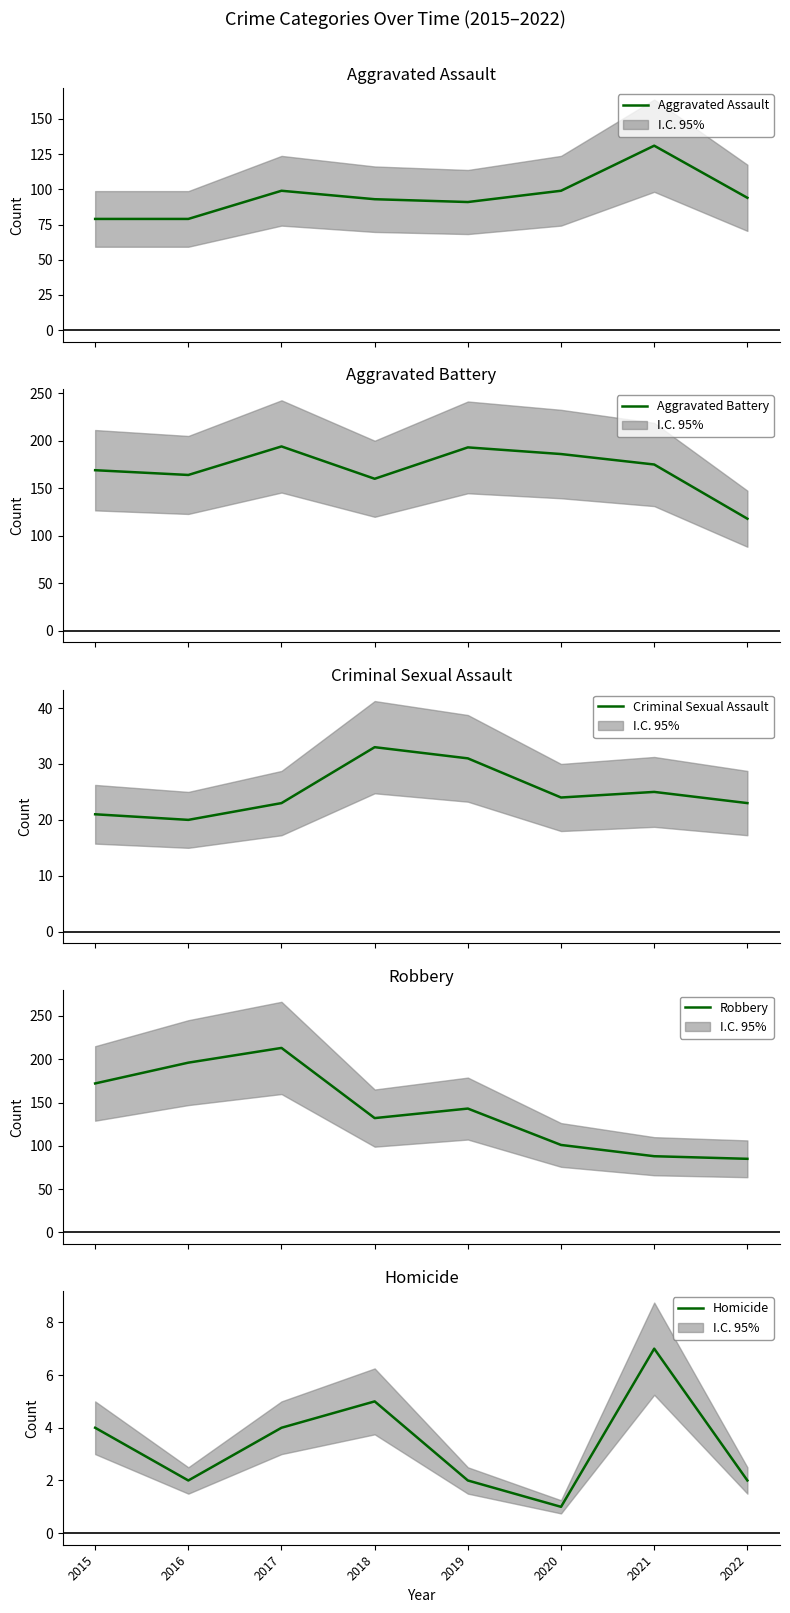

At how many categories does at least one series exceed 145?

7